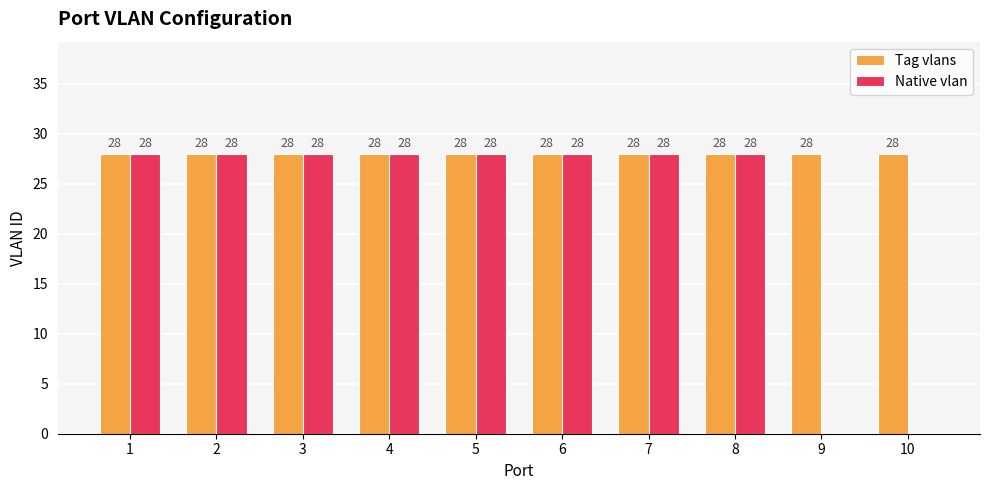

What is the greatest value displayed?

28